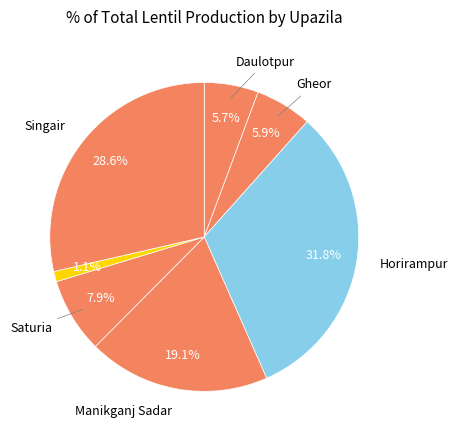

Which slice is the largest?

Horirampur